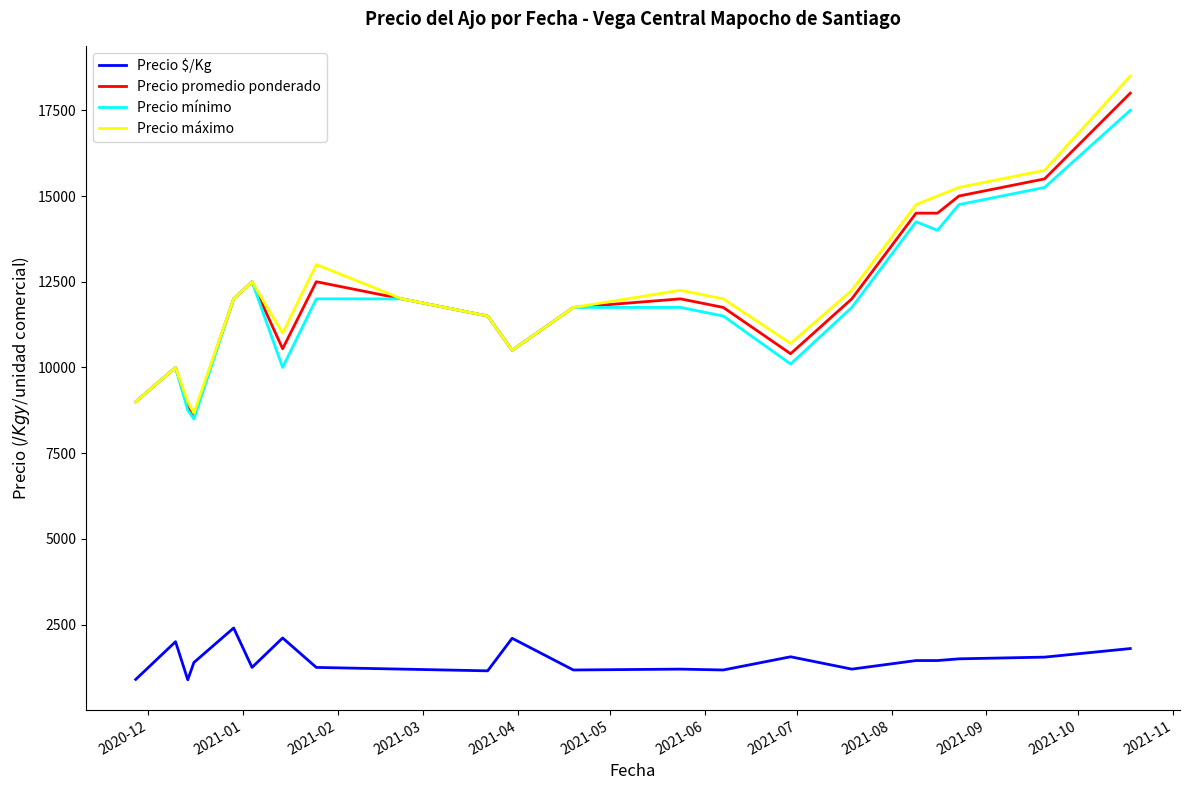

True or false: Precio promedio ponderado and Precio $/Kg cross at least once.

False